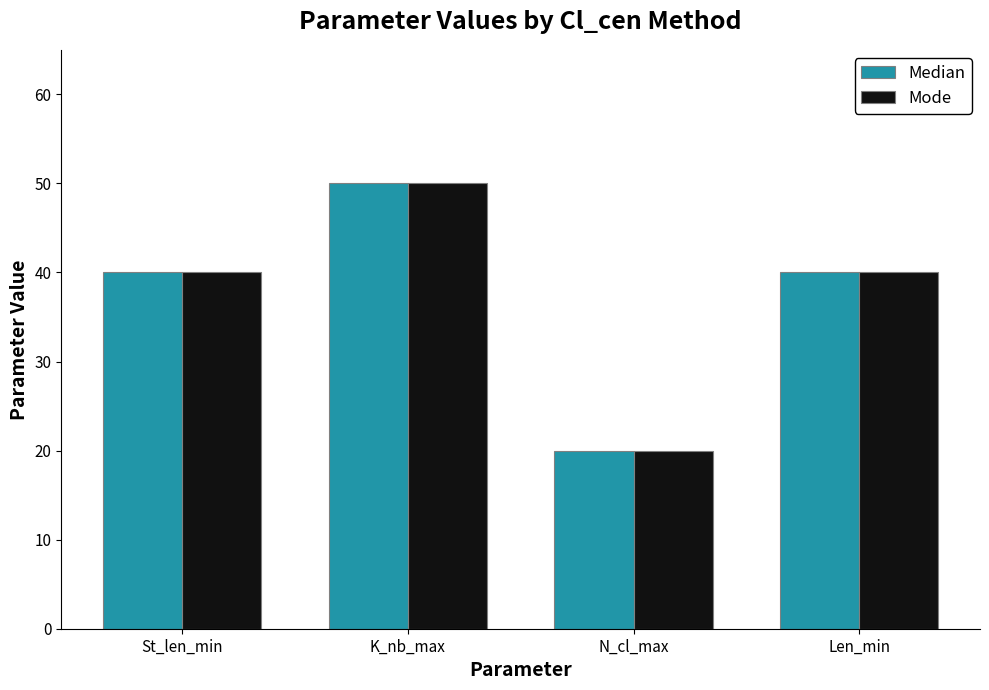

Reading left to right, extract all data points from this chart.

Median: St_len_min=40	K_nb_max=50	N_cl_max=20	Len_min=40
Mode: St_len_min=40	K_nb_max=50	N_cl_max=20	Len_min=40